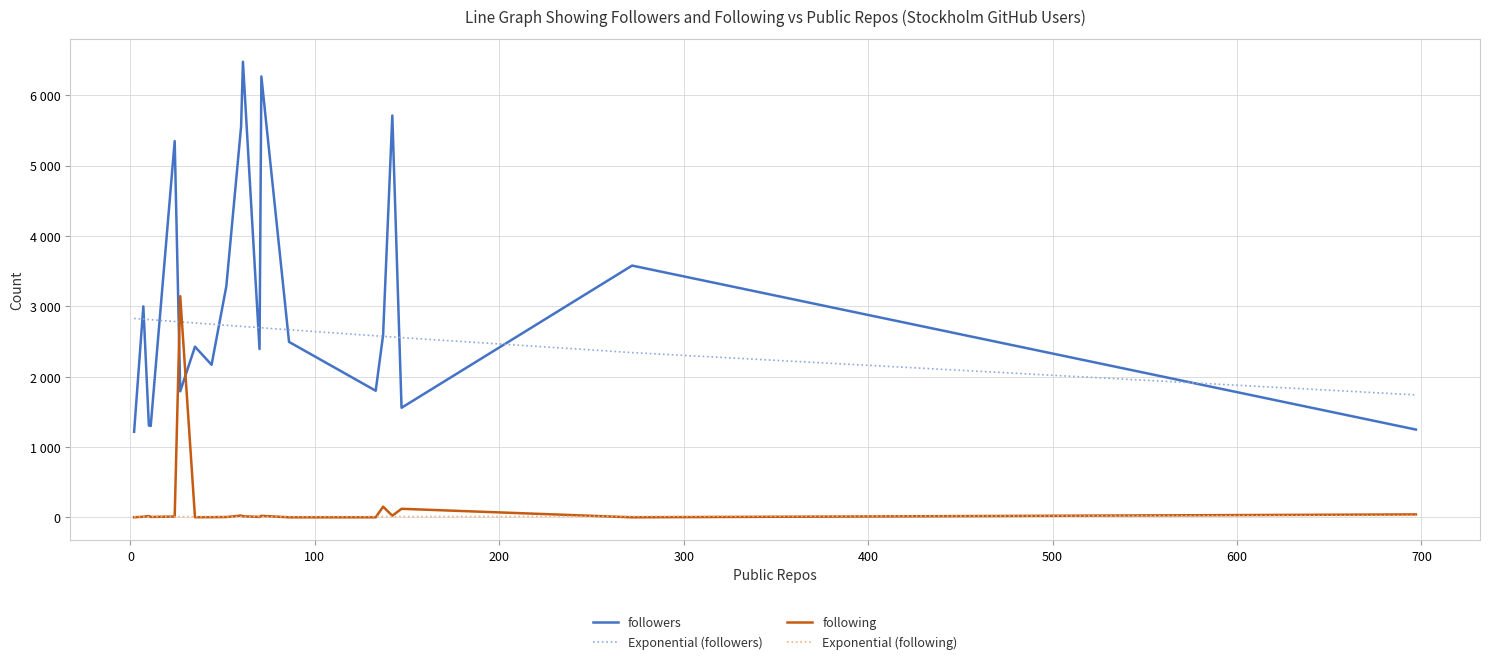

True or false: followers and Exponential (followers) intersect in this chart.

True